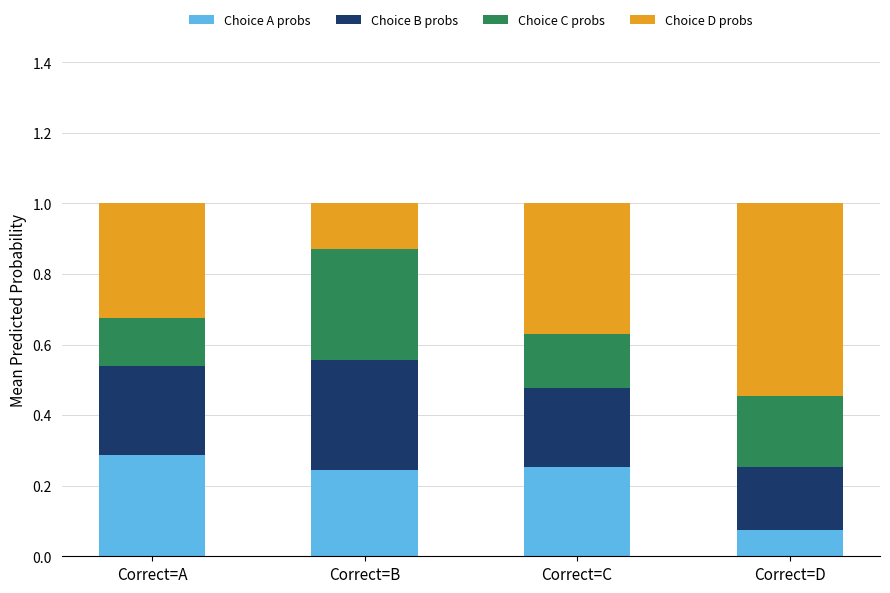

True or false: Choice A probs has a value of 0.5 at Correct=A.

False